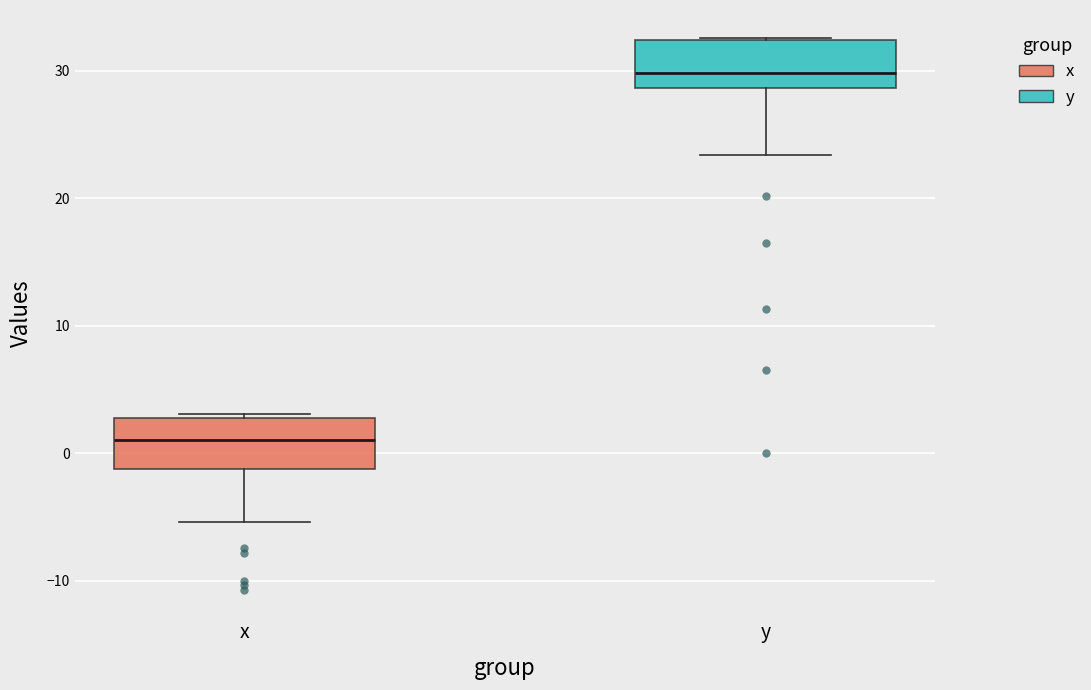

Which box has the lowest median line?

x